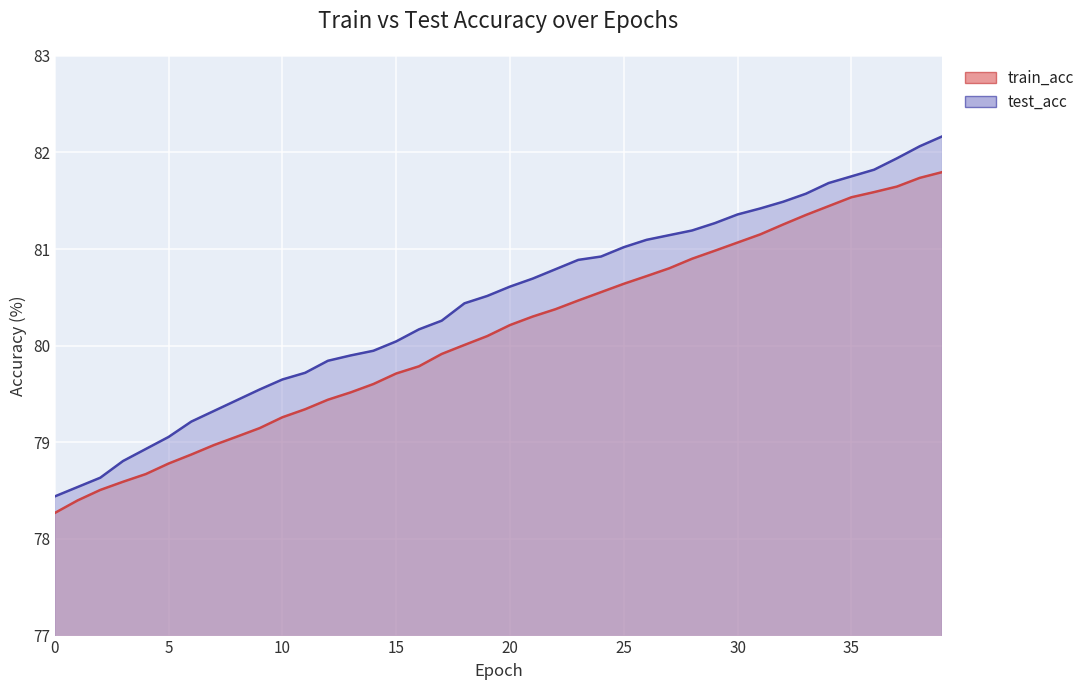

What is the average value of the train_acc series?

80.1